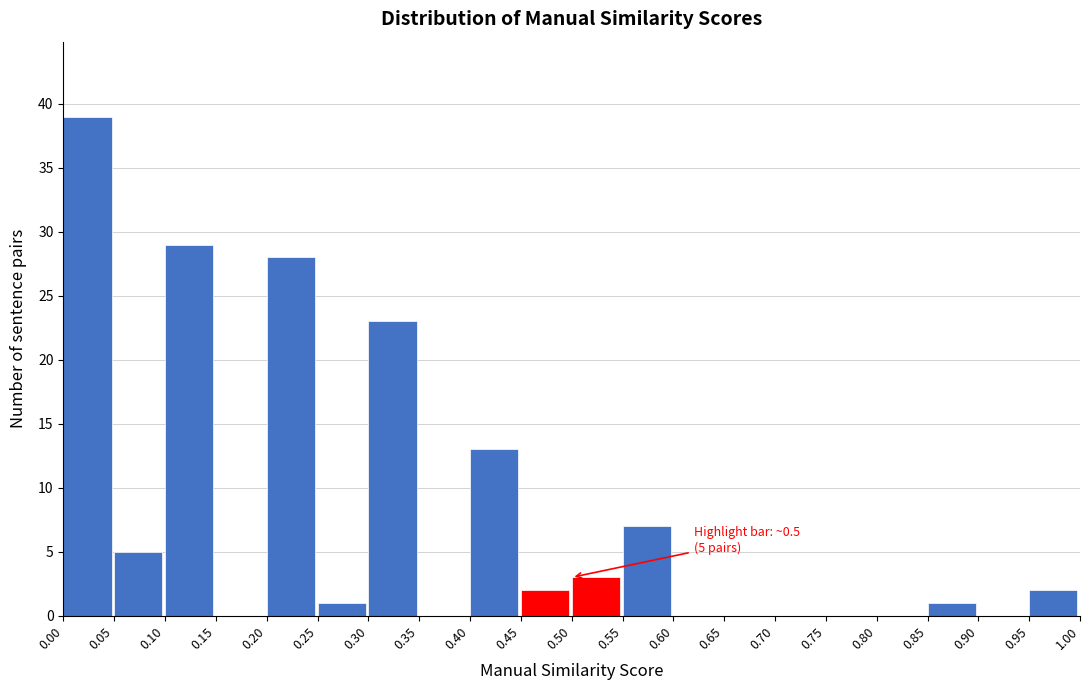

Which range on the x-axis has the tallest bar?

0.00 to 0.05